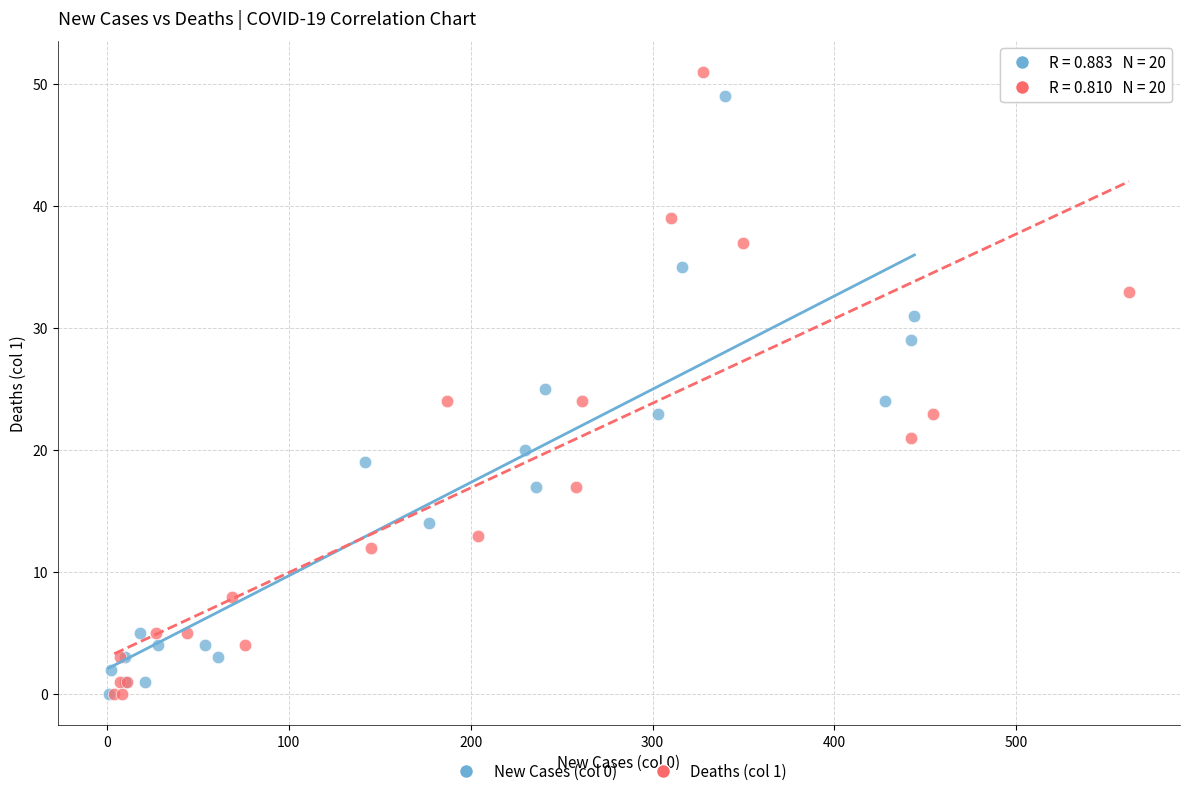

What are all the series names shown in the legend?

New Cases (col 0), Deaths (col 1)